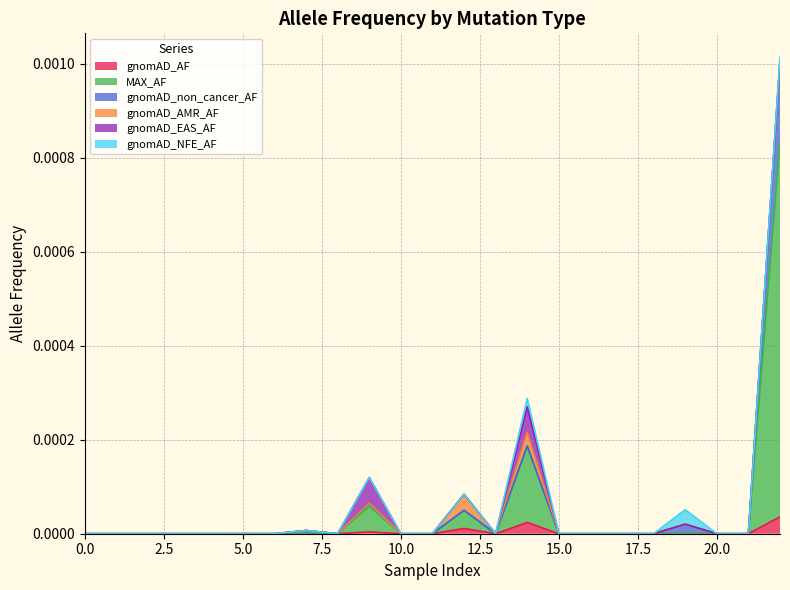

Does the chart have visible grid lines?

Yes